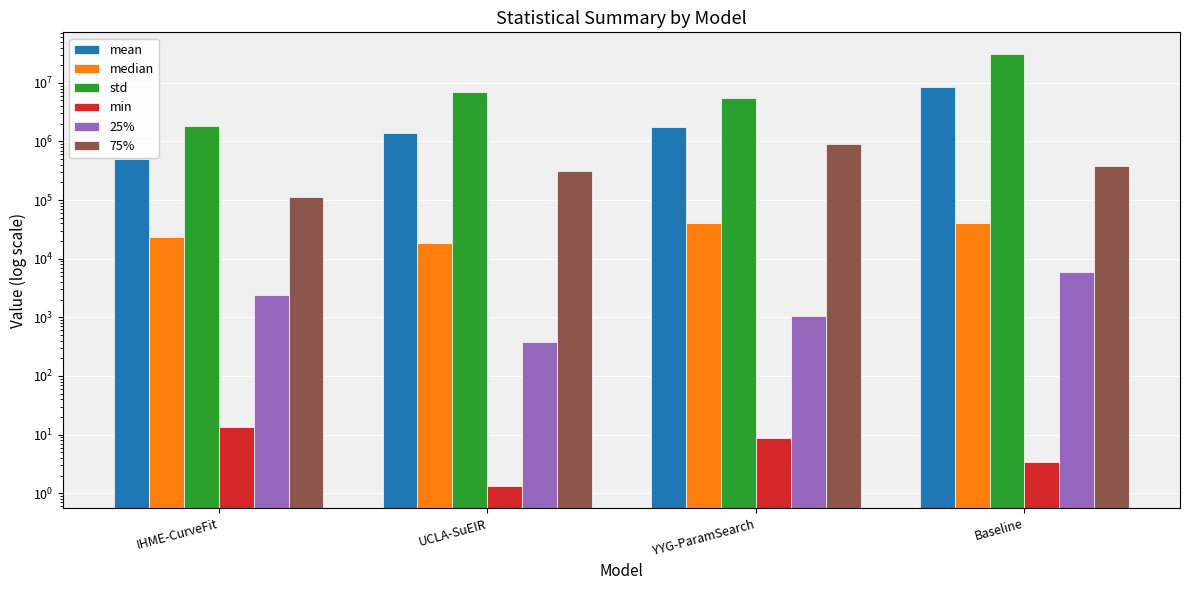

What is the difference between the maximum and minimum values in the mean series?

8000728.2